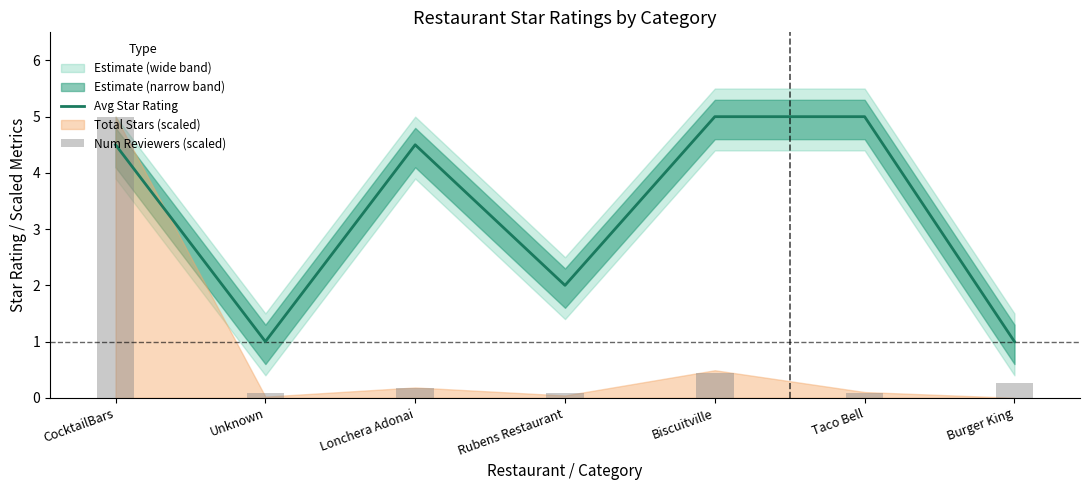

The value of Num Reviewers (scaled) at Burger King is 0.1. True or false?

False